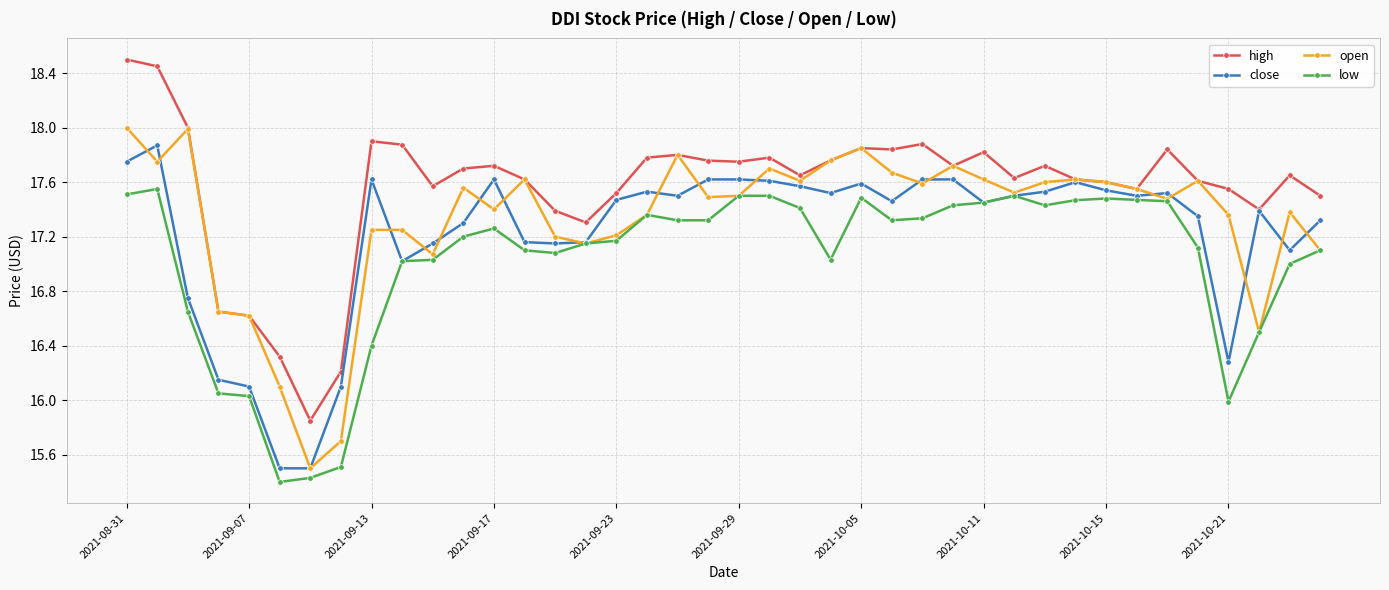

Which series has the largest total across all categories?

high